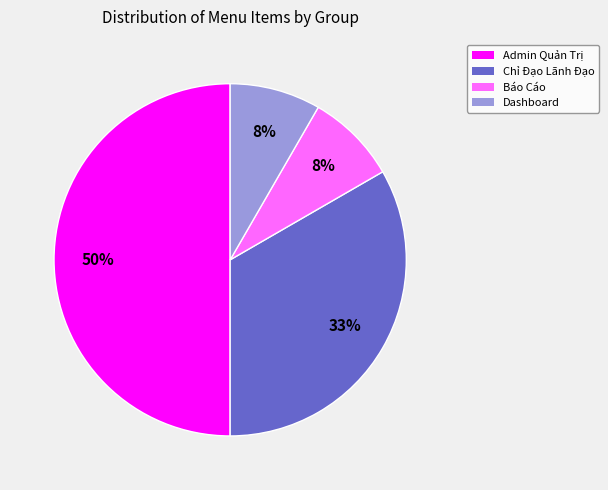

Is the sum of Dashboard and Chỉ Đạo Lãnh Đạo greater than half?

No